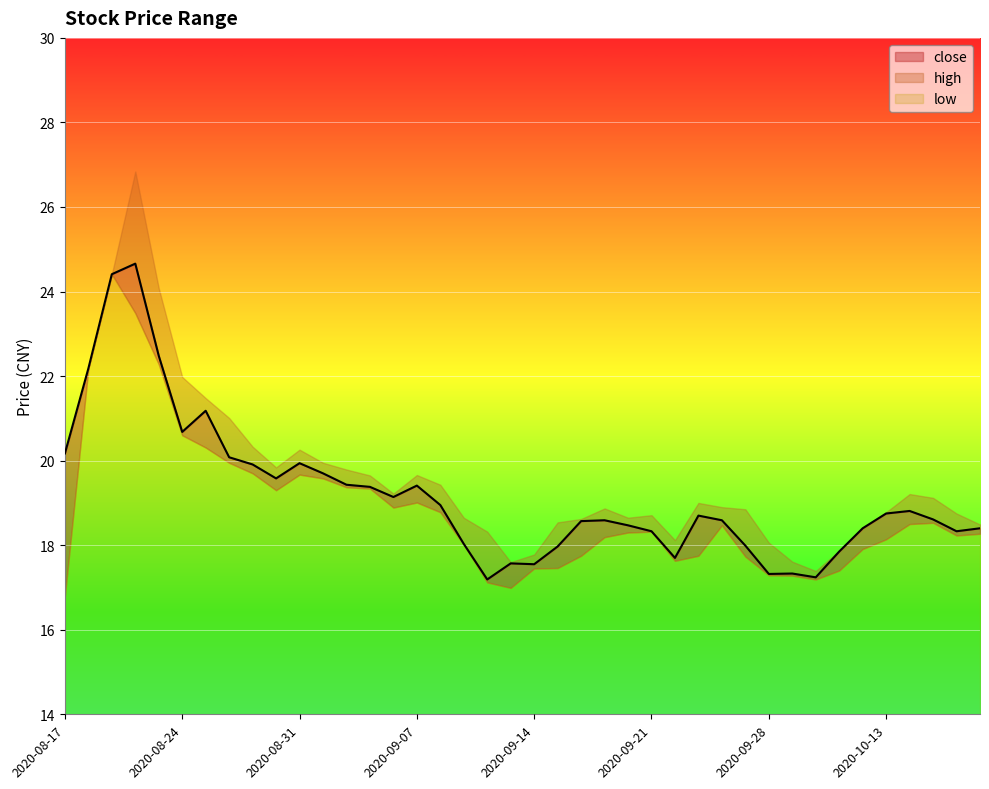

How many lines are shown in the chart?

3